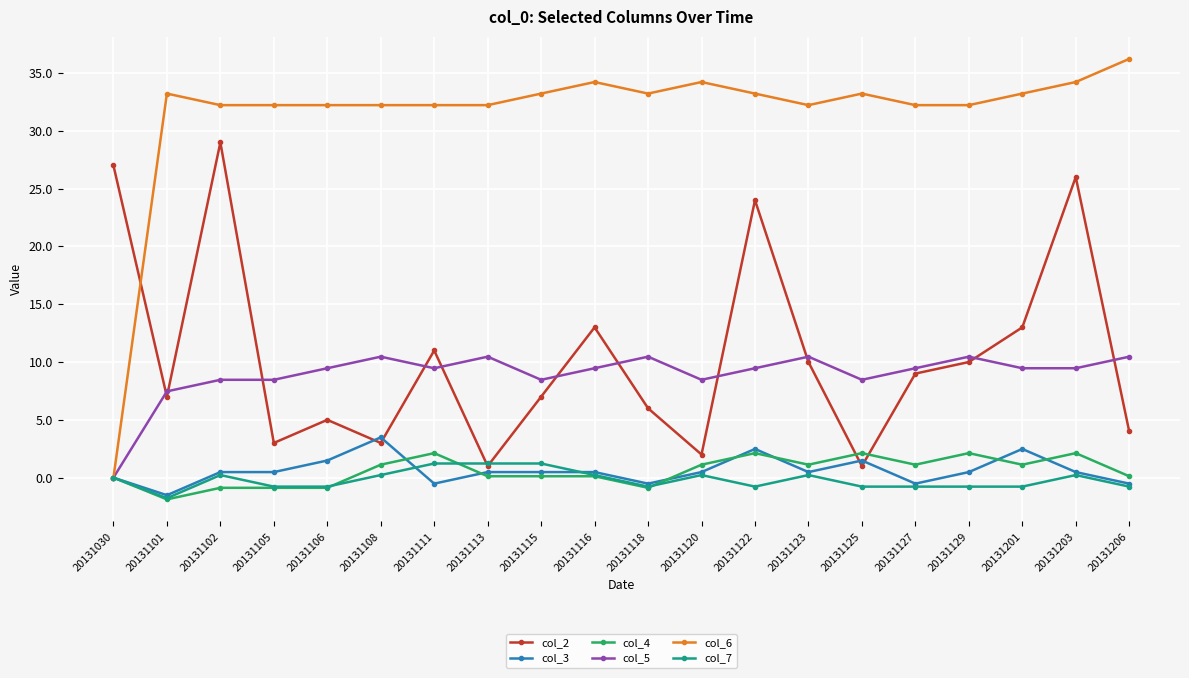

Which series has the widest spread of values?

col_6